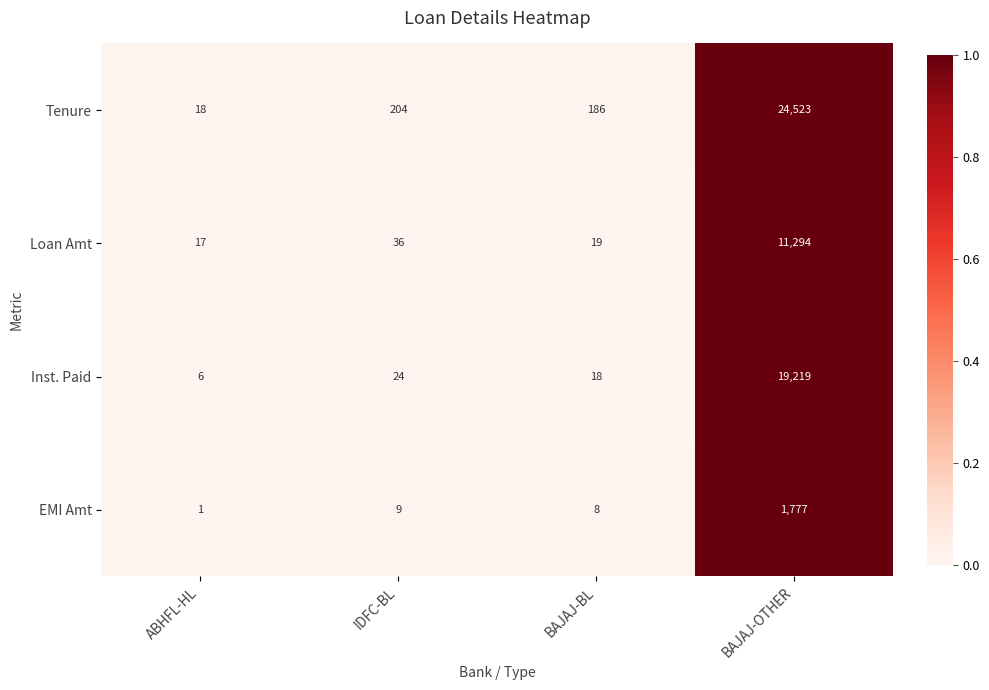

The value of Tenure at ABHFL-HL is 18. True or false?

True